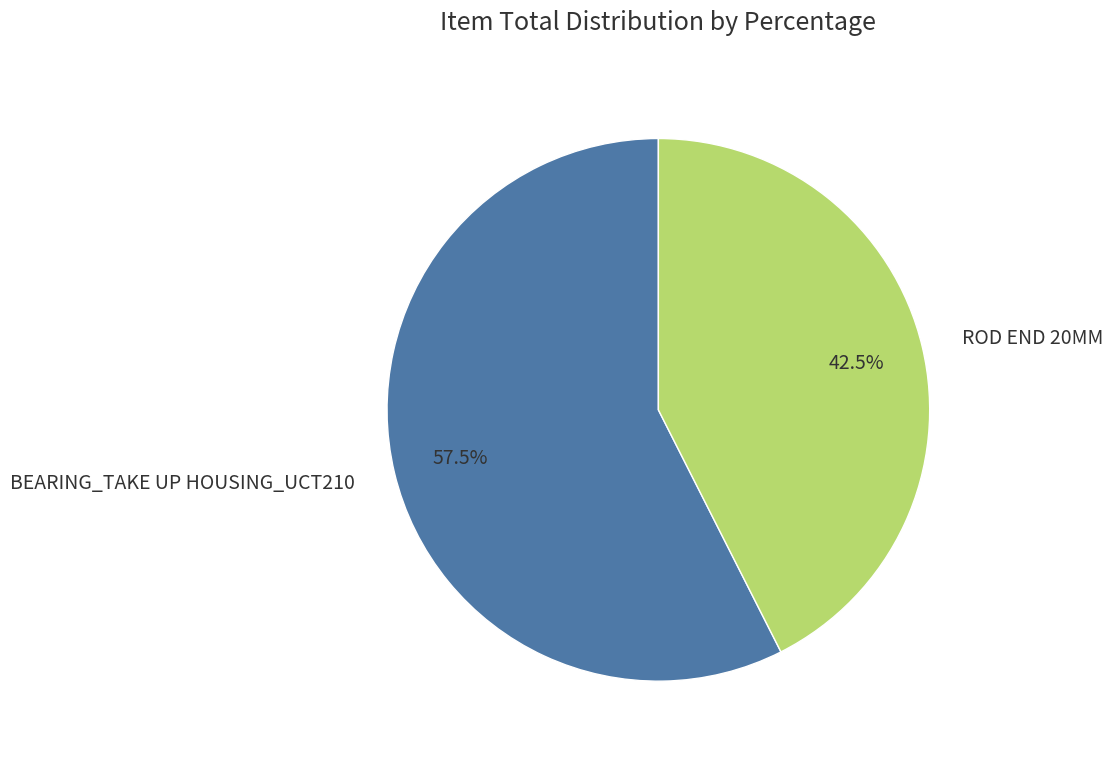

To the nearest percent, what is the difference between the largest and smallest slice percentages?

15%